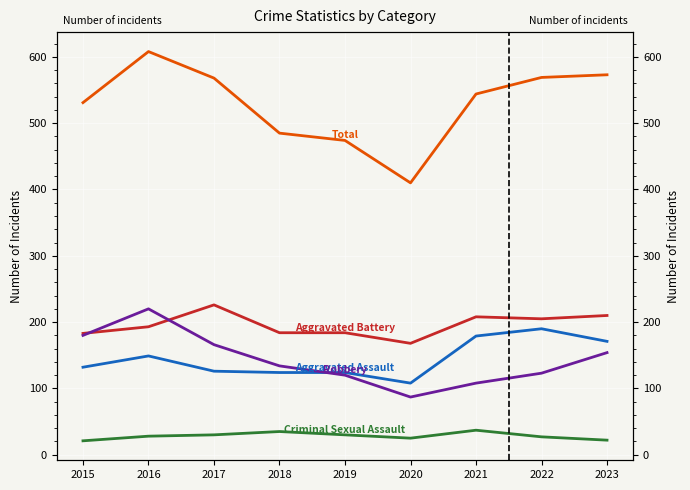

What is the value of the Aggravated Assault point at the 9th from the left?

171